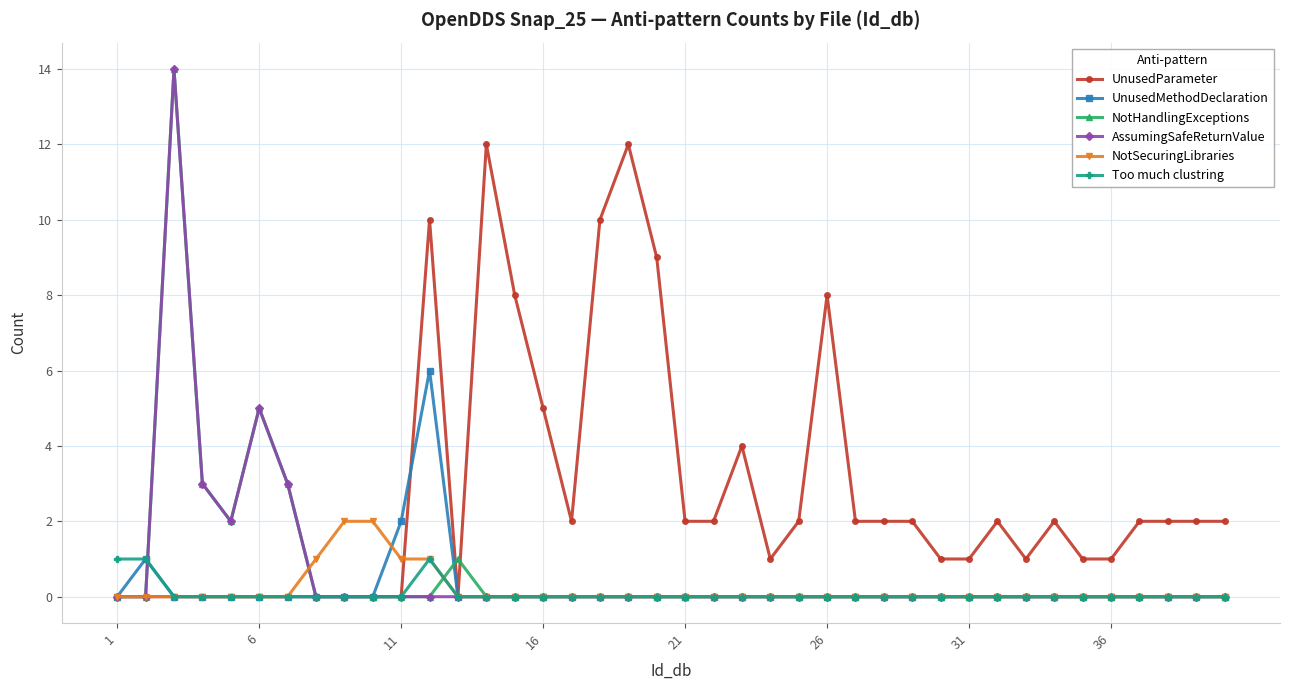

True or false: UnusedMethodDeclaration has more than 0 points higher than both neighbors.

True